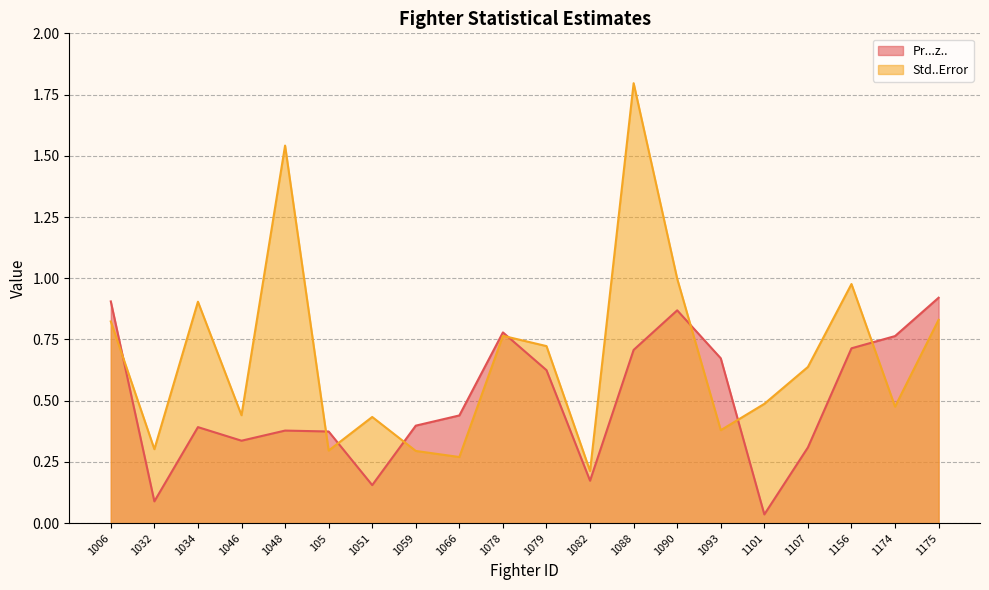

At which label is Std..Error closest to 1?

1090